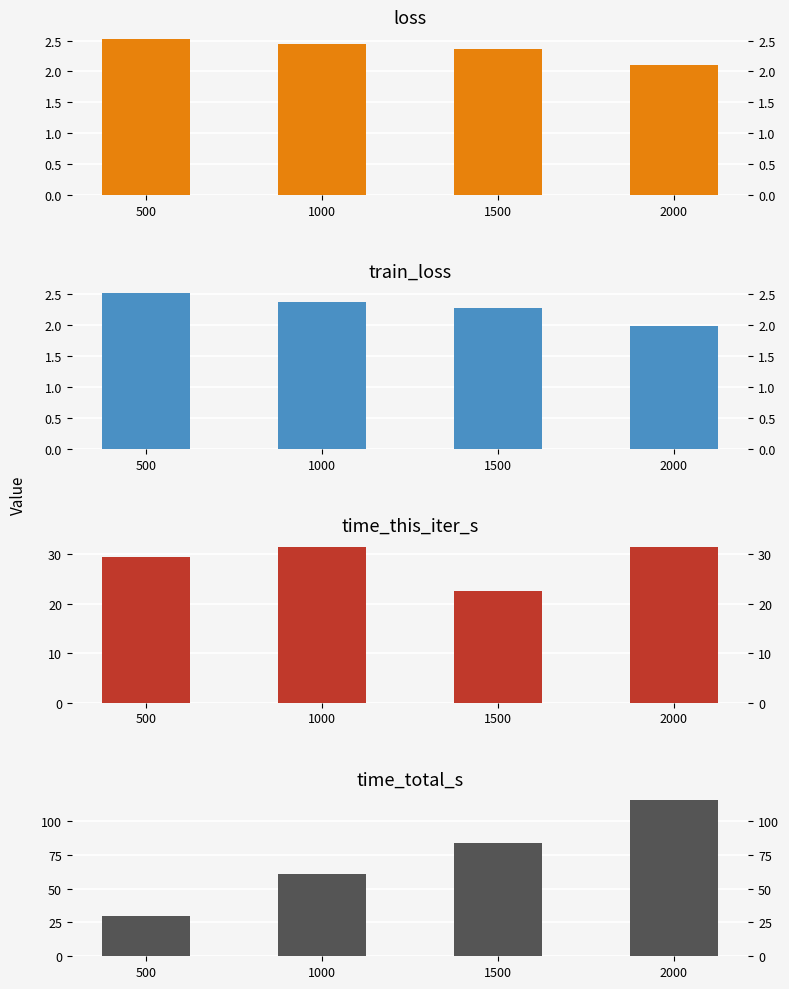

List the series in order of their peak value, lowest first.

train_loss, loss, time_this_iter_s, time_total_s